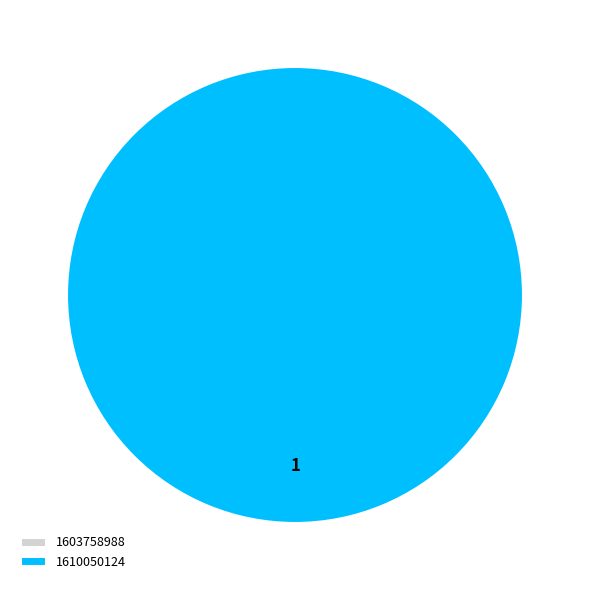

The 1610050124 slice represents 100% of the pie. True or false?

True